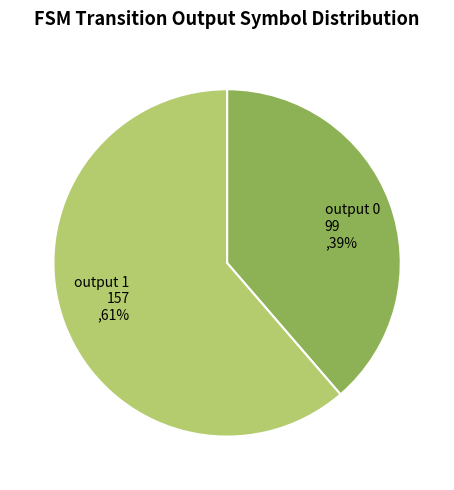

Is the sum of output 1 and output 0 greater than half?

Yes